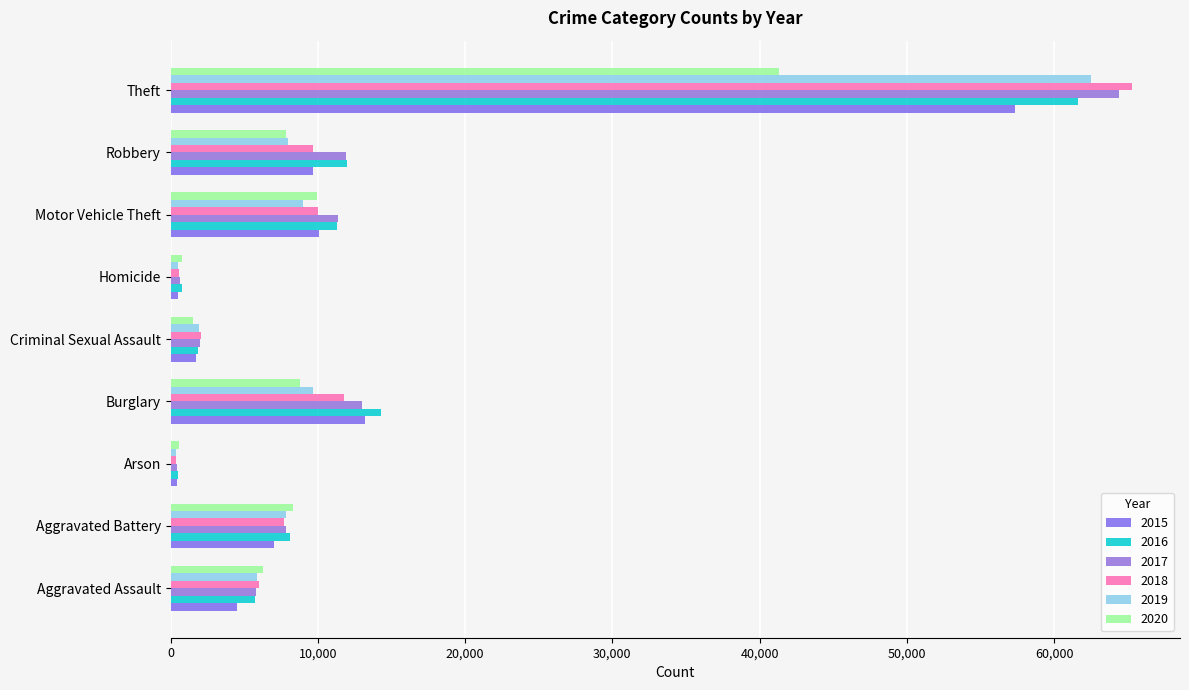

What is the smallest value displayed?

373